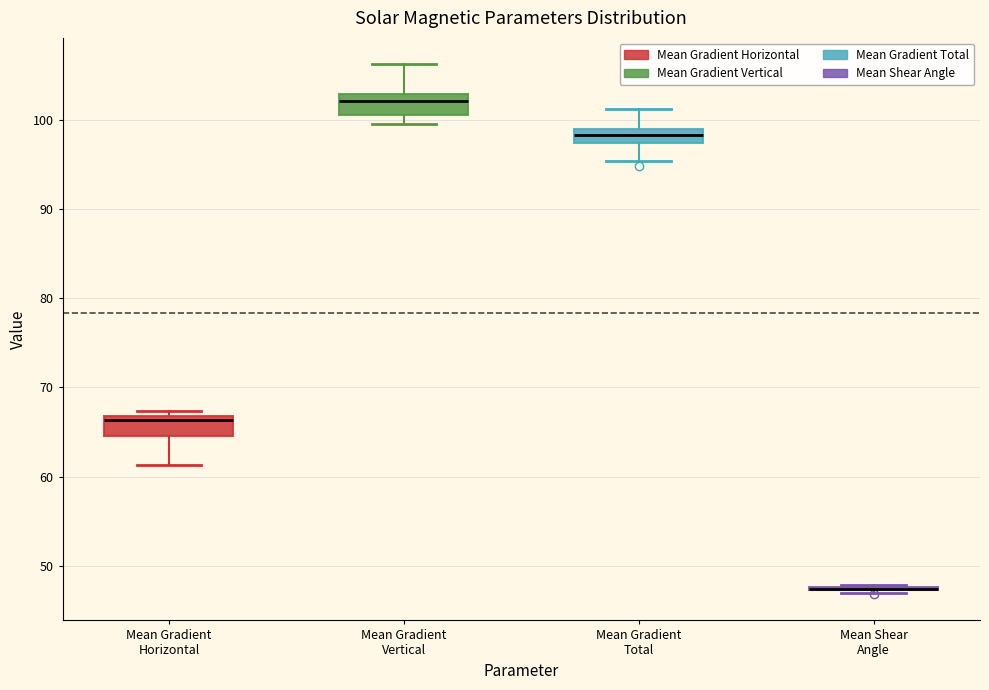

Reading left to right, read every box against the y-axis: the position of its median line, the range the box covers, and the ends of its whiskers. The values are not printed on the chart, so give them approximately, as read against the axis.

Mean Gradient Horizontal: median 66, box 65 to 67, whiskers 61 to 67 (just above the box's upper edge)
Mean Gradient Vertical: median 102, box 101 to 103, whiskers 99 to 106
Mean Gradient Total: median 98, box 97 to 99, whiskers 95 to 101
Mean Shear Angle: box collapsed to a line at 47, whiskers 47 to 48